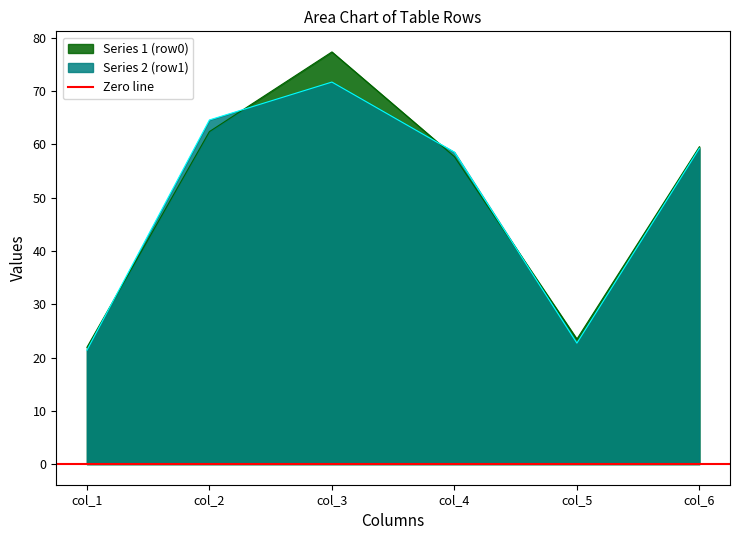

Is the value of Series 2 (row1) at col_1 greater than the value of Series 1 (row0) at col_2?

No